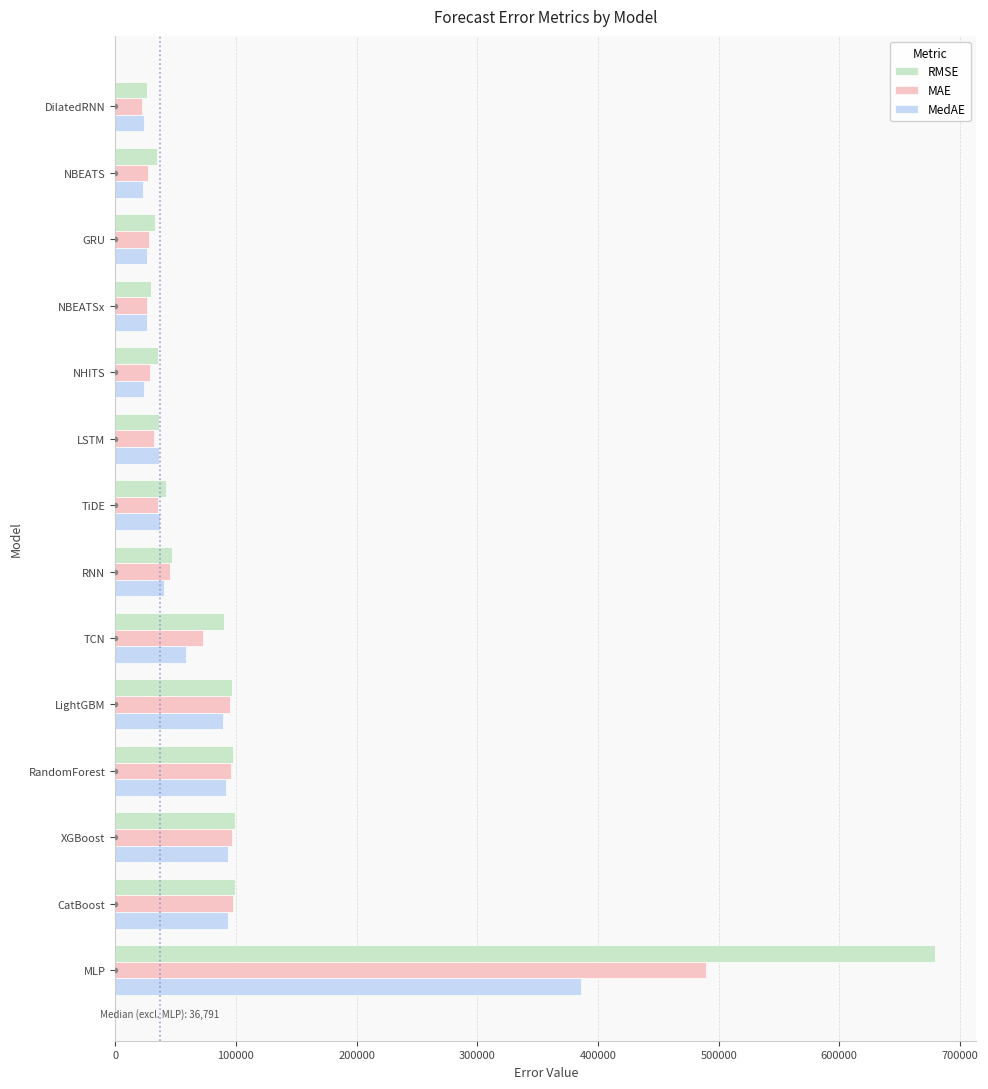

At how many categories does at least one series exceed 677127?

1